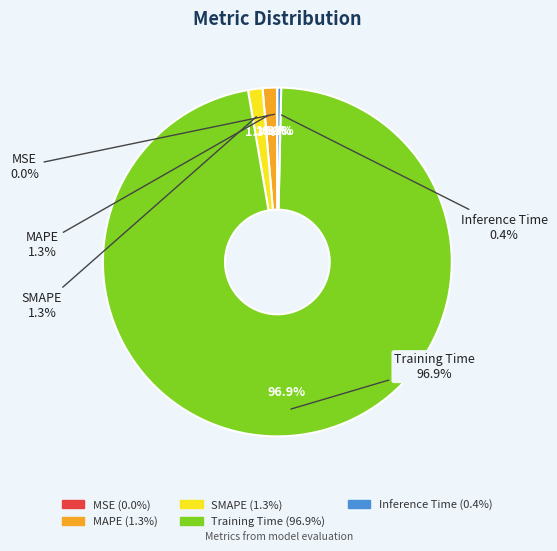

How many slices are in this pie chart?

5